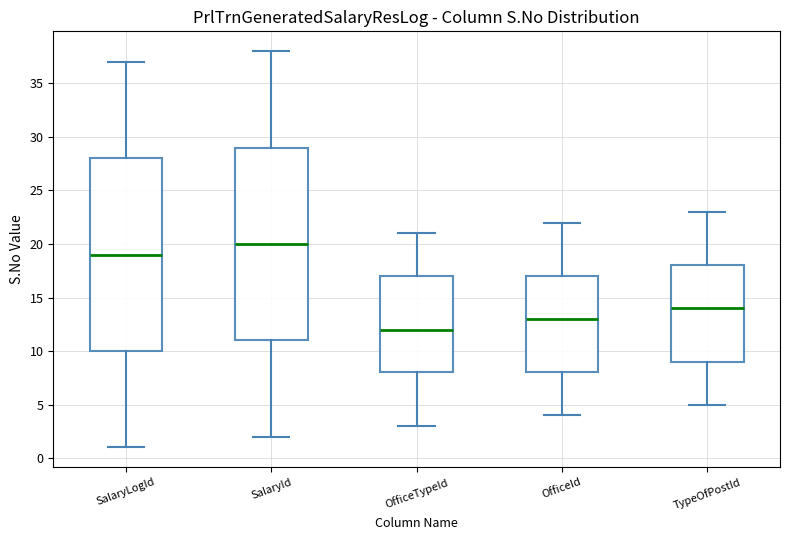

Reading left to right, read every box against the y-axis: the position of its median line, the range the box covers, and the ends of its whiskers. The values are not printed on the chart, so give them approximately, as read against the axis.

SalaryLogId: median 19, box 10 to 28, whiskers 1 to 37
SalaryId: median 20, box 11 to 29, whiskers 2 to 38
OfficeTypeId: median 12, box 8 to 17, whiskers 3 to 21
OfficeId: median 13, box 8 to 17, whiskers 4 to 22
TypeOfPostId: median 14, box 9 to 18, whiskers 5 to 23